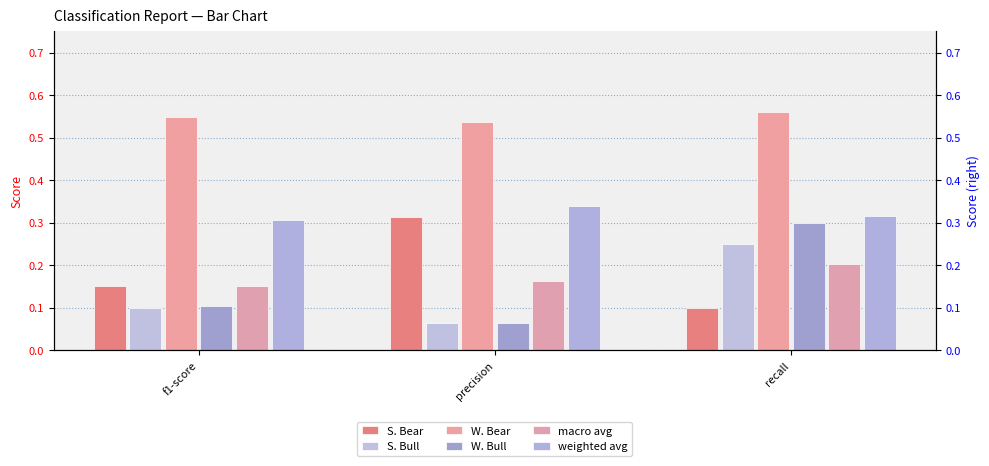

What is the smallest value displayed?

0.1